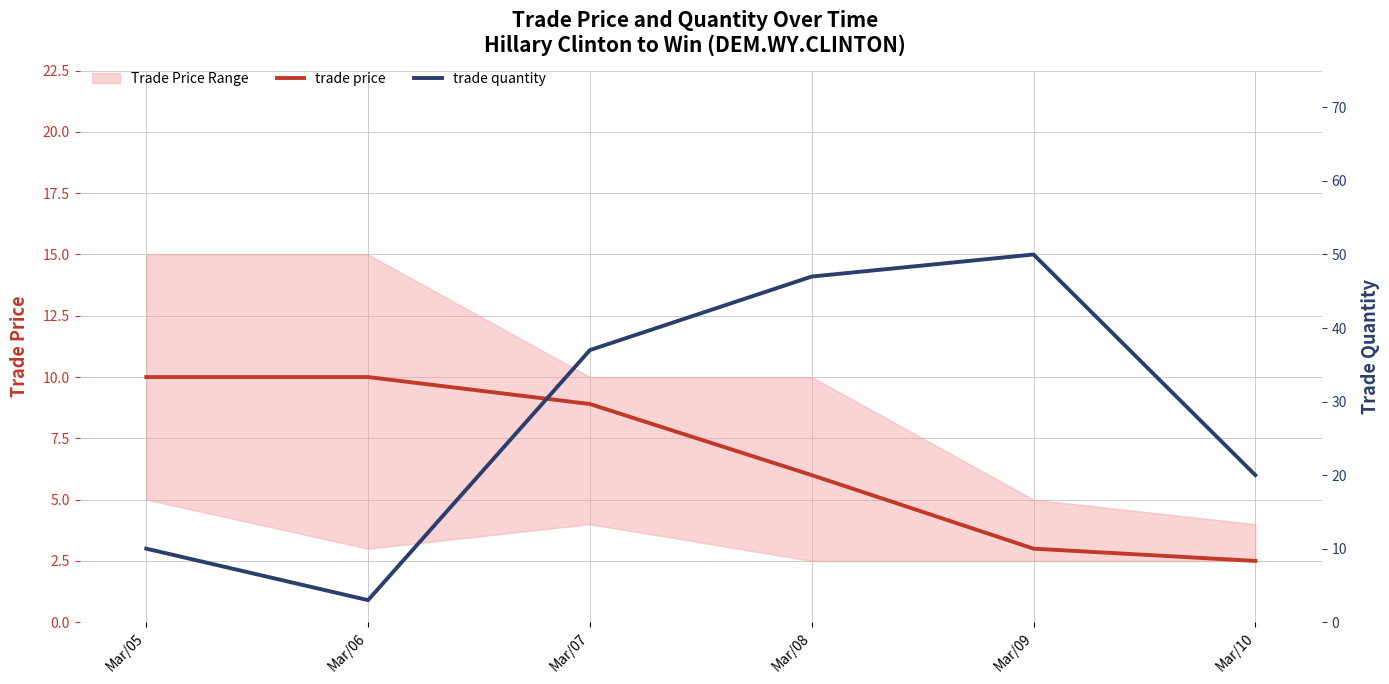

At which category is the sum across all series the highest?

Mar/08